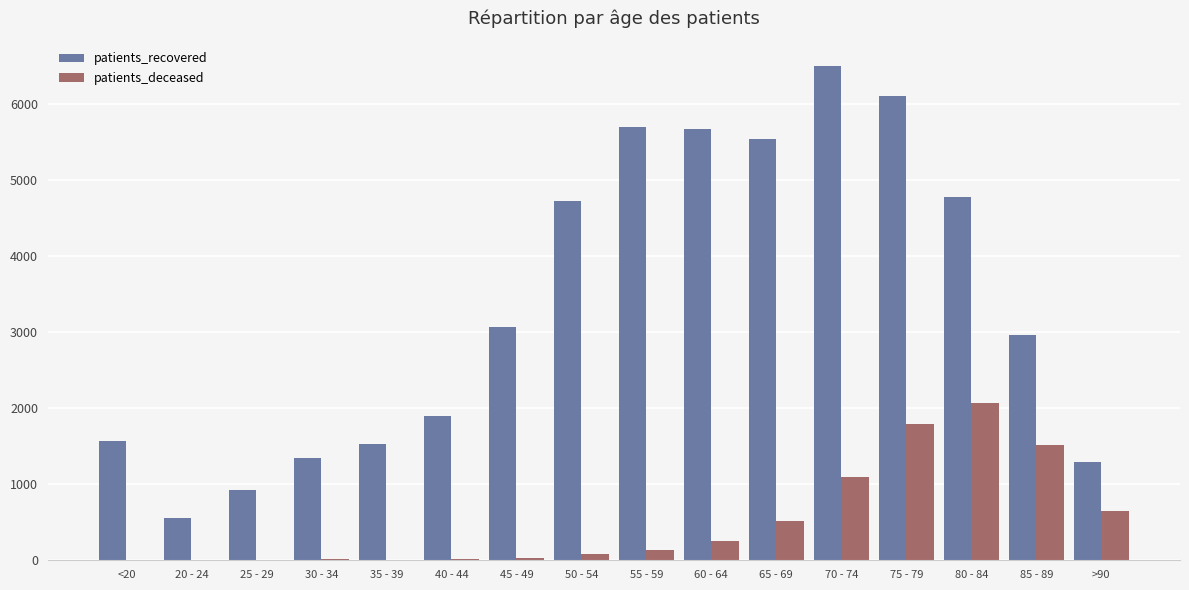

The patients_deceased series shows 11 at 30 - 34. True or false?

True